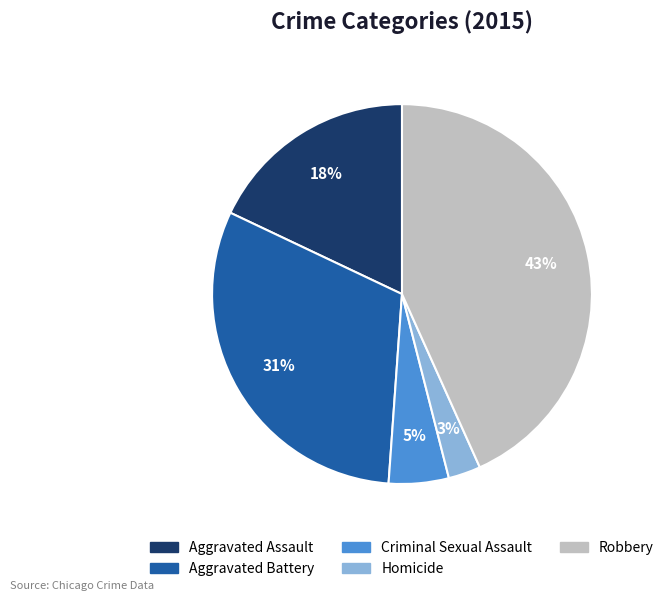

Rank the categories by value from highest to lowest.

Robbery, Aggravated Battery, Aggravated Assault, Criminal Sexual Assault, Homicide